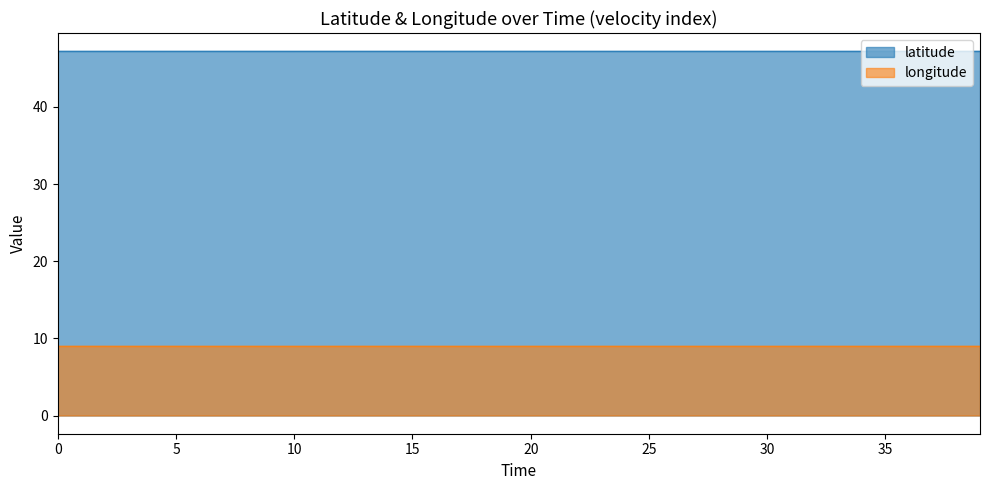

At how many categories does at least one series exceed 29?

40